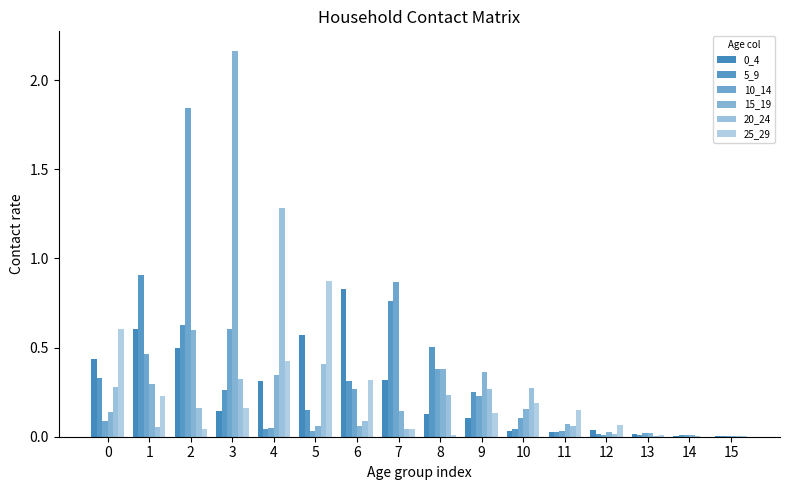

How many distinct data groups are displayed?

6